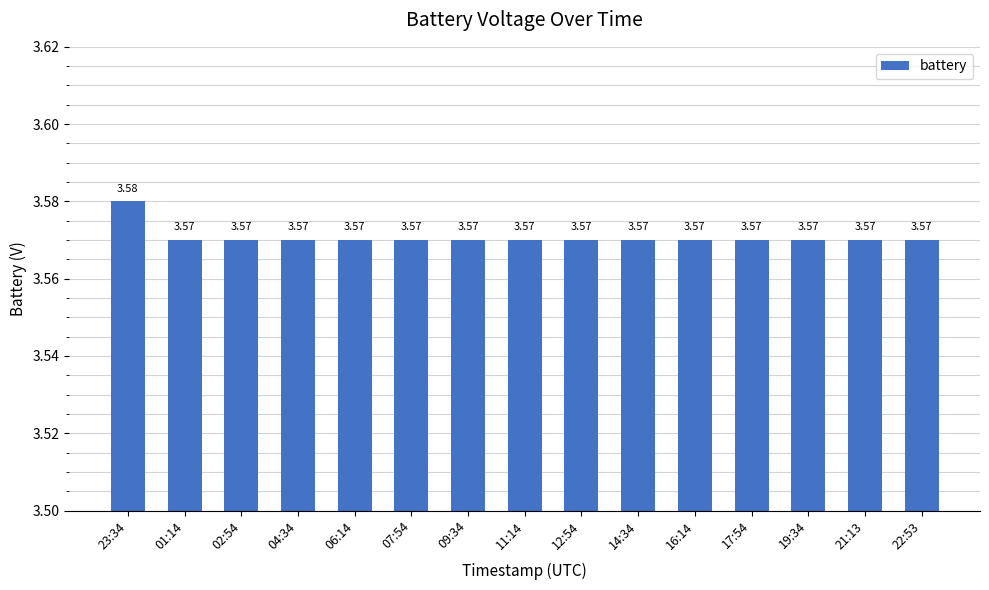

Which has a higher value, 21:13 or 23:34?

23:34